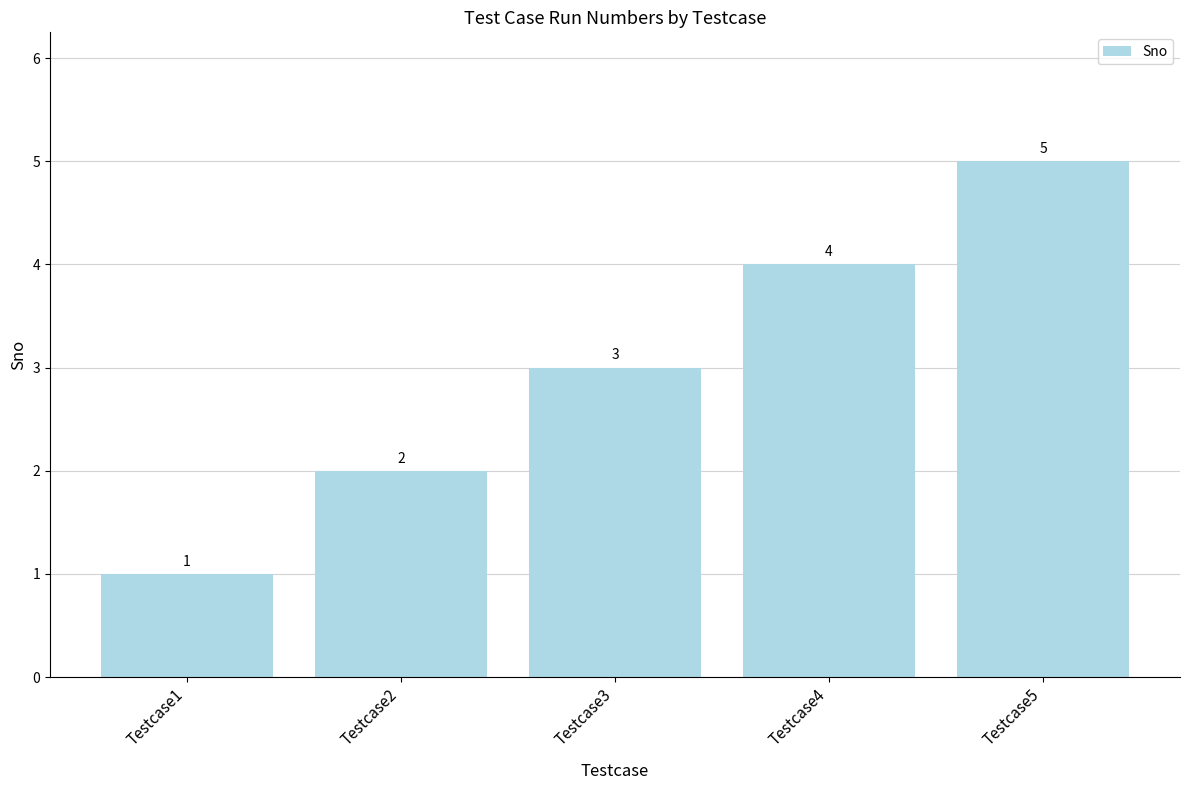

Reading right to left, extract all data points from this chart.

5	4	3	2	1